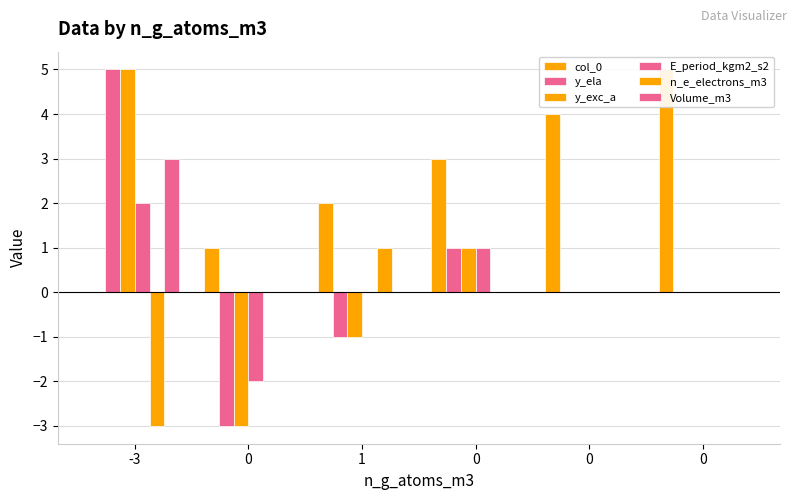

What is the value of the col_0 bar at the 5th from the left?

1